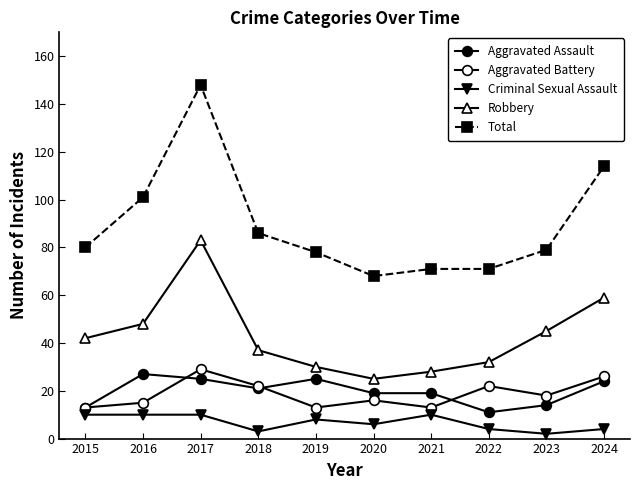

Where is Criminal Sexual Assault nearest to the value 6?

2020